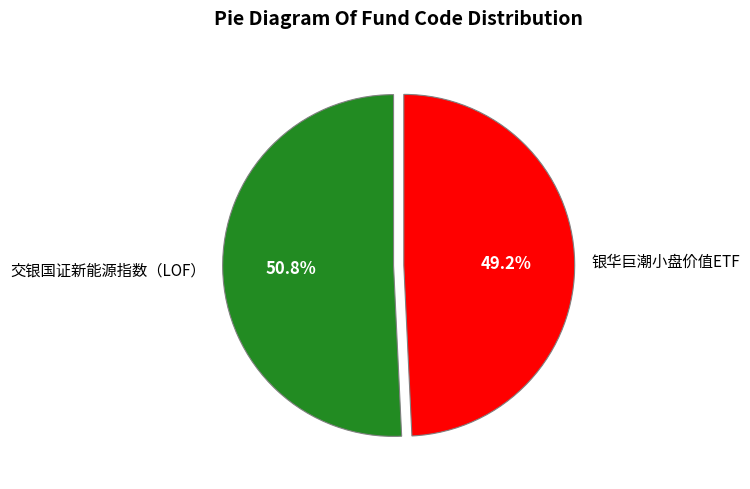

To the nearest percent, what is the difference between the largest and smallest slice percentages?

2%